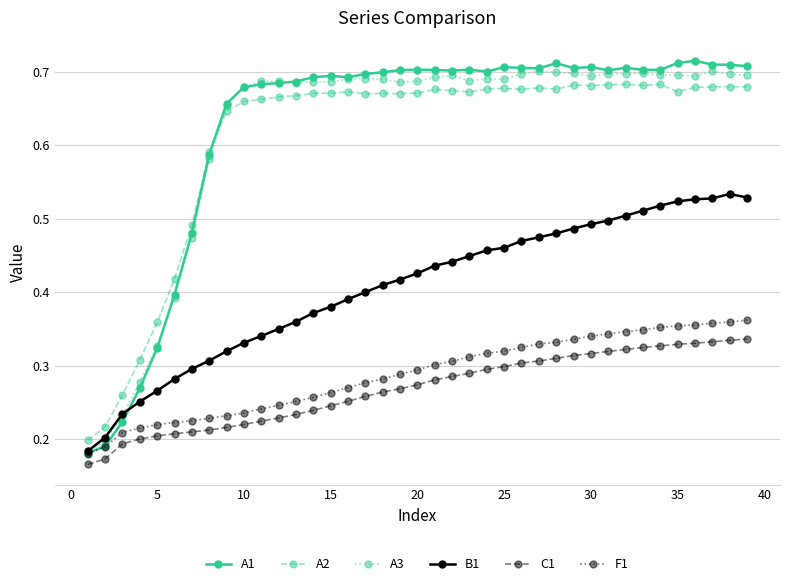

At how many categories does at least one series exceed 0?

39